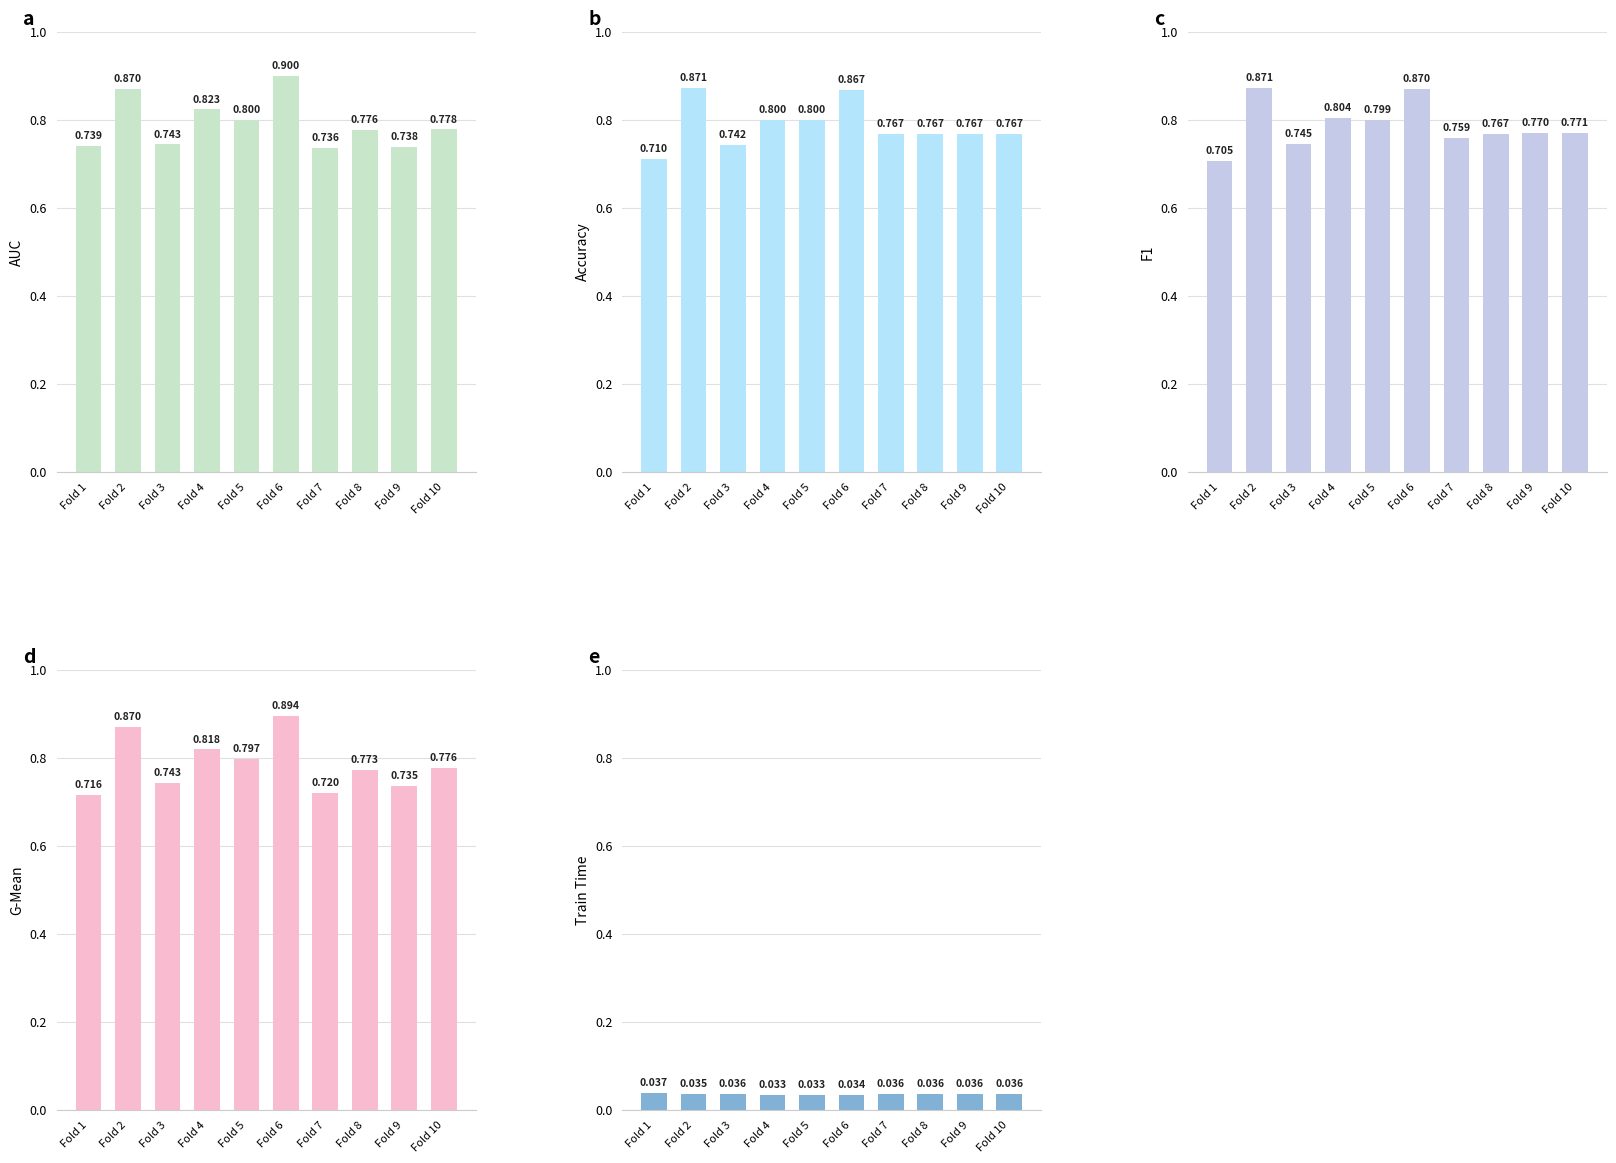

Where is Train Time nearest to the value 0?

Fold 5